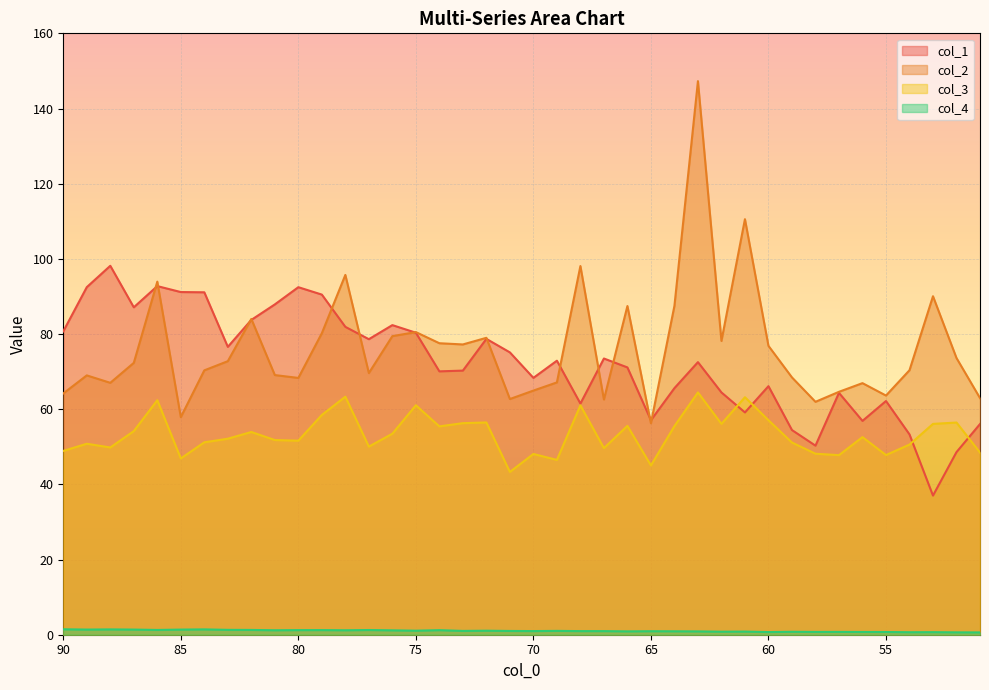

At which label does col_2 reach its peak?

63